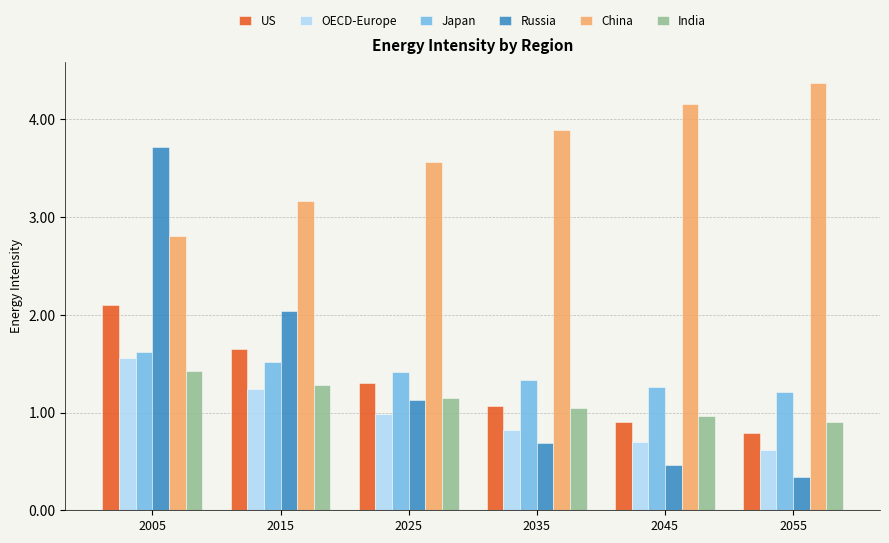

What is the sum of the China values at 2055 and 2045?

8.5